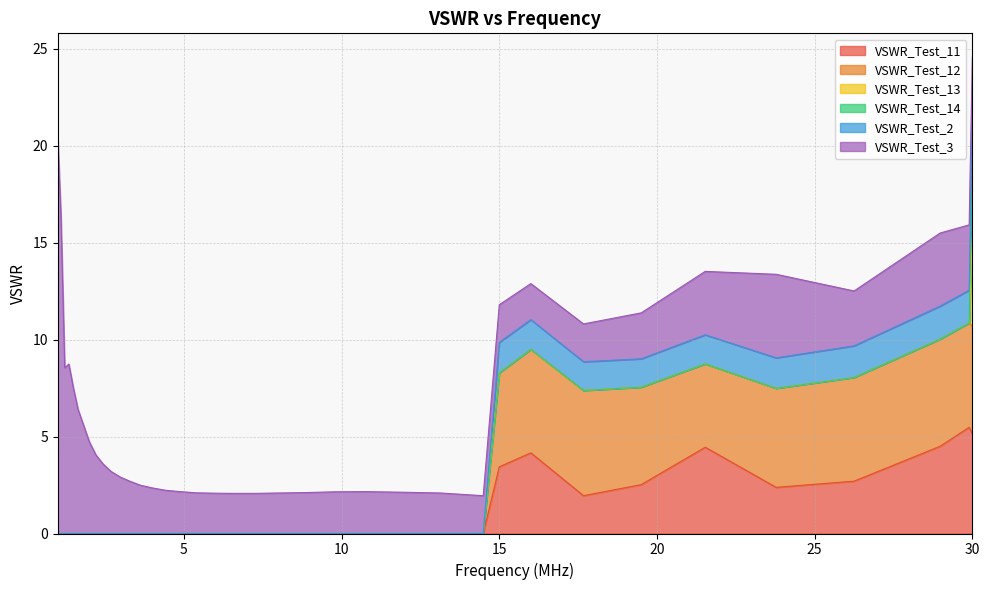

How many values in the VSWR_Test_3 series are below 2?

4